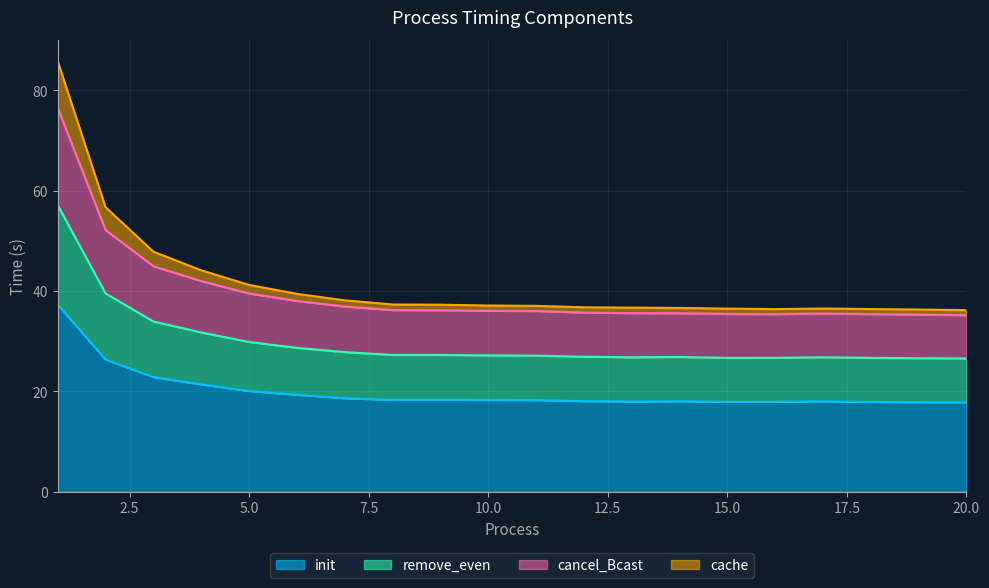

Does the chart display data point markers on the line(s)?

No